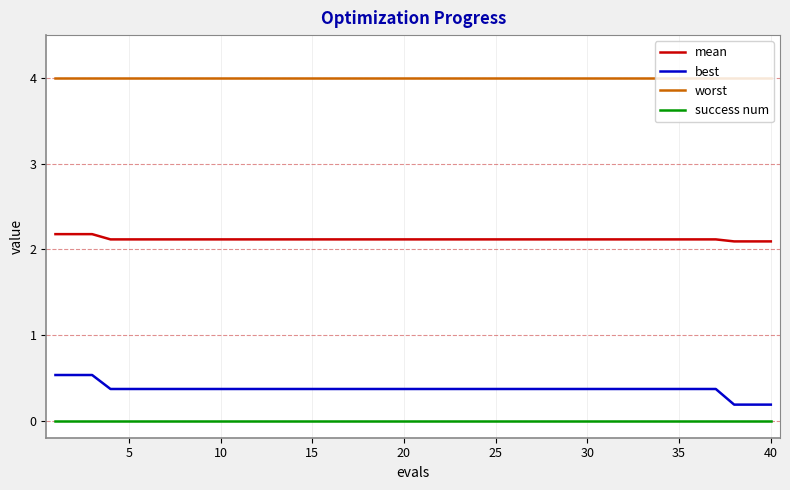

Which series has the widest spread of values?

best